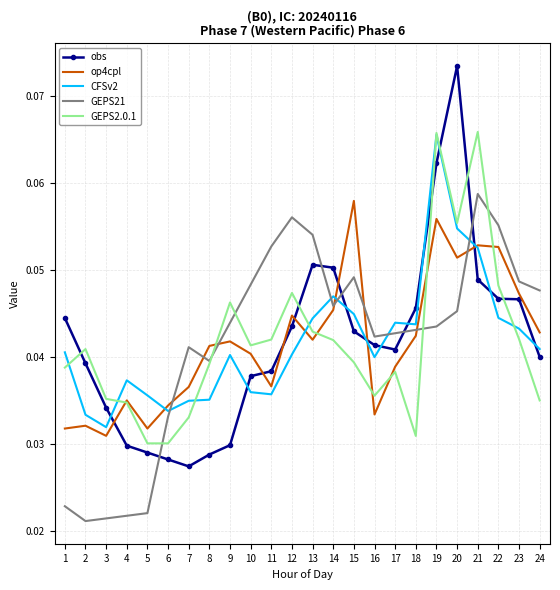

After their last crossing, which series has the higher values: GEPS2.0.1 or GEPS21?

GEPS21